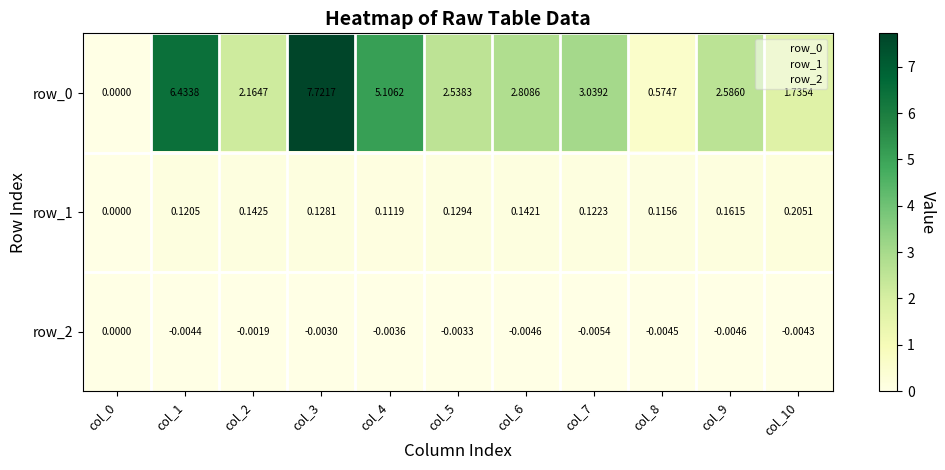

Is the value of row_2 at col_9 greater than the value of row_0 at col_4?

No